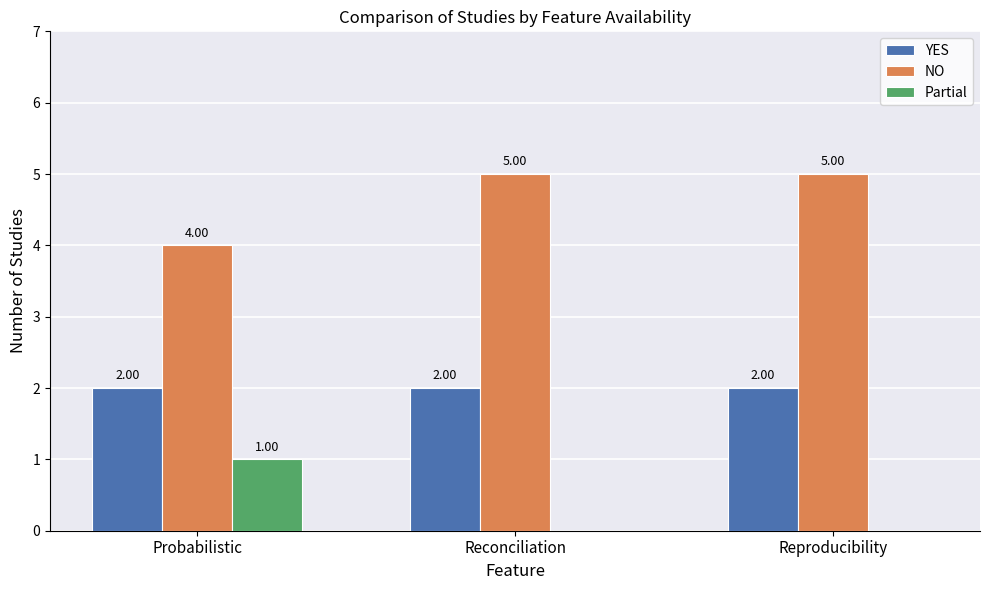

How many positive values does the Partial series have?

1